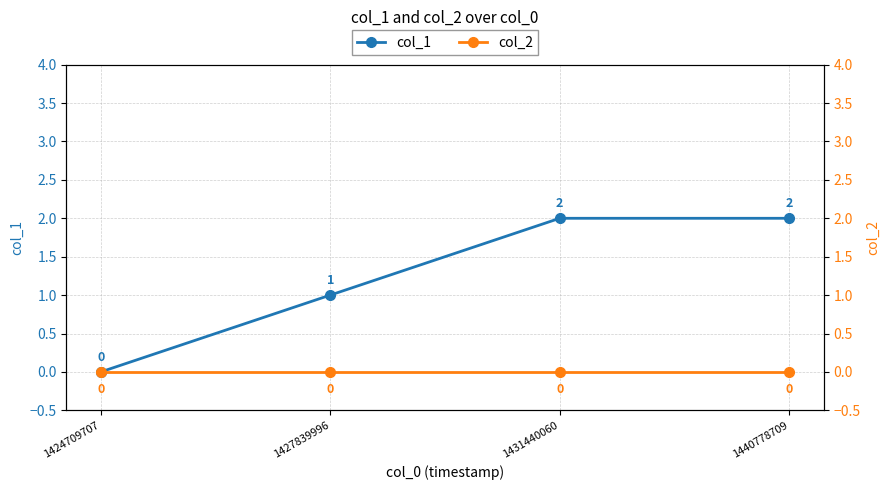

True or false: col_1 and col_2 intersect in this chart.

False